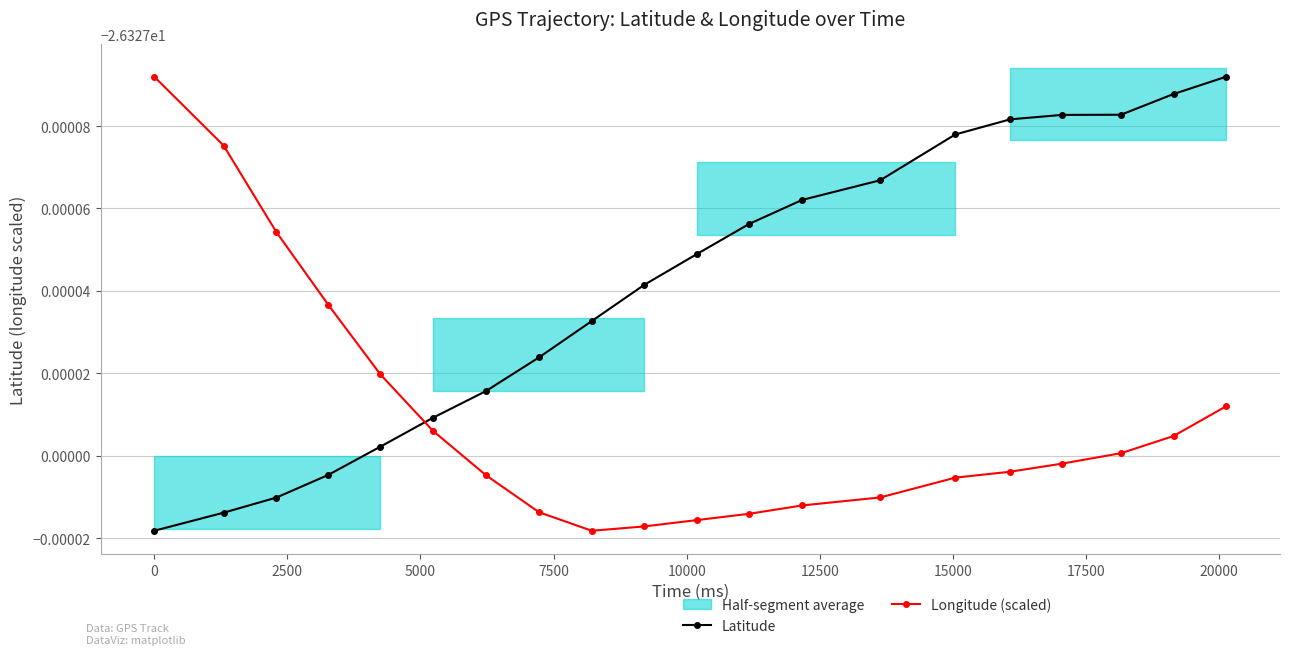

Reading right to left, what are all the values shown in this chart?

Latitude: -26.3	-26.3	-26.3	-26.3	-26.3	-26.3	-26.3	-26.3	-26.3	-26.3	-26.3	-26.3	-26.3	-26.3	-26.3	-26.3	-26.3	-26.3	-26.3	-26.3
Longitude (scaled): -26.3	-26.3	-26.3	-26.3	-26.3	-26.3	-26.3	-26.3	-26.3	-26.3	-26.3	-26.3	-26.3	-26.3	-26.3	-26.3	-26.3	-26.3	-26.3	-26.3